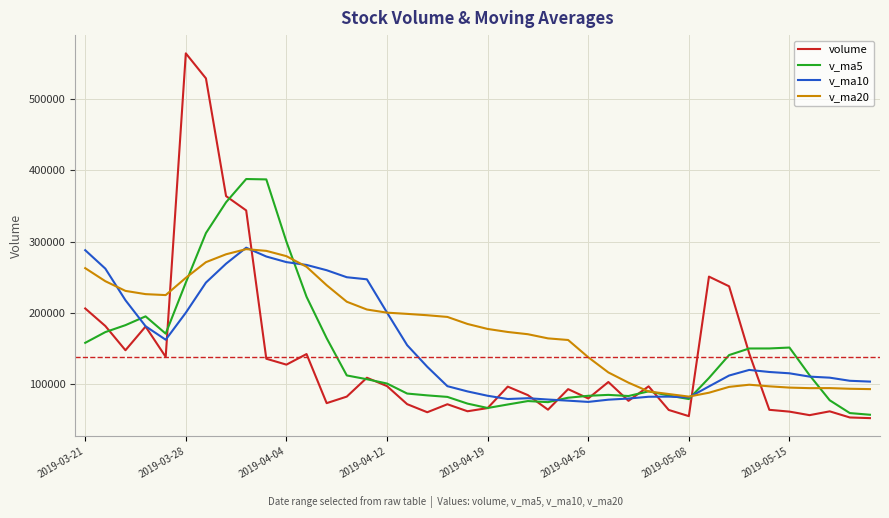

Which series has the largest range (max minus min)?

volume